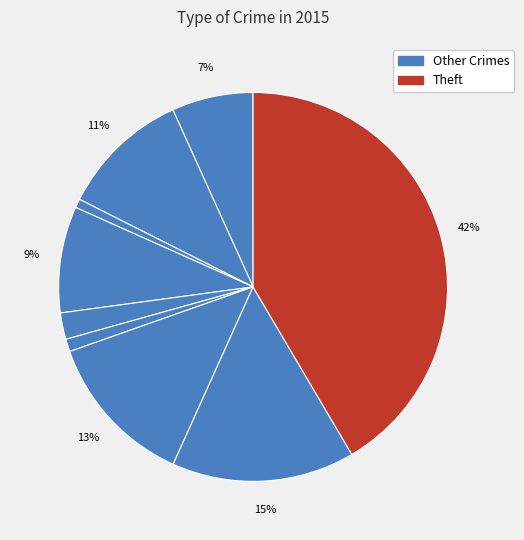

To the nearest percent, what is the average slice percentage?

11%